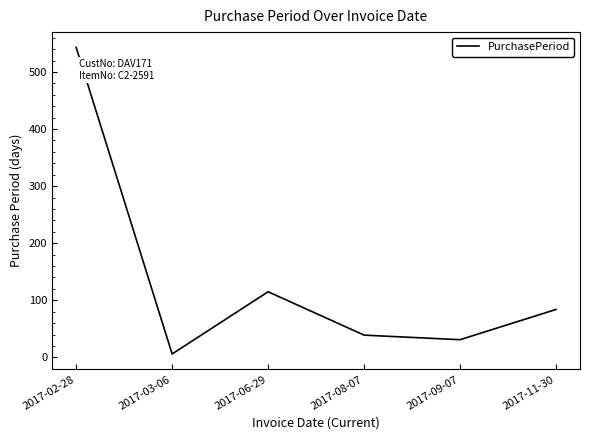

What is the difference between the second highest and minimum values?

109